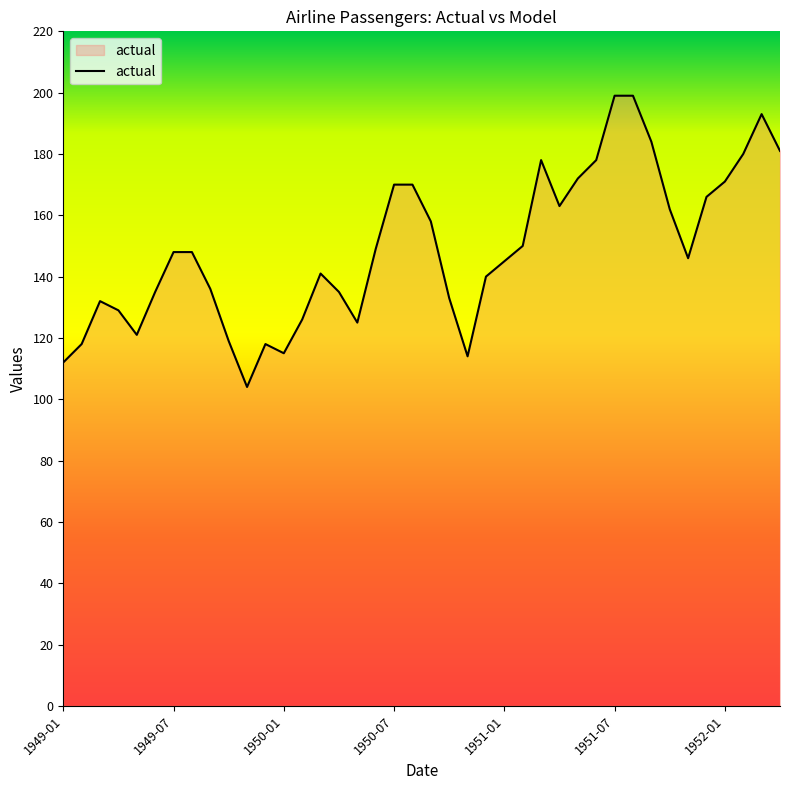

What is the greatest value displayed?

199